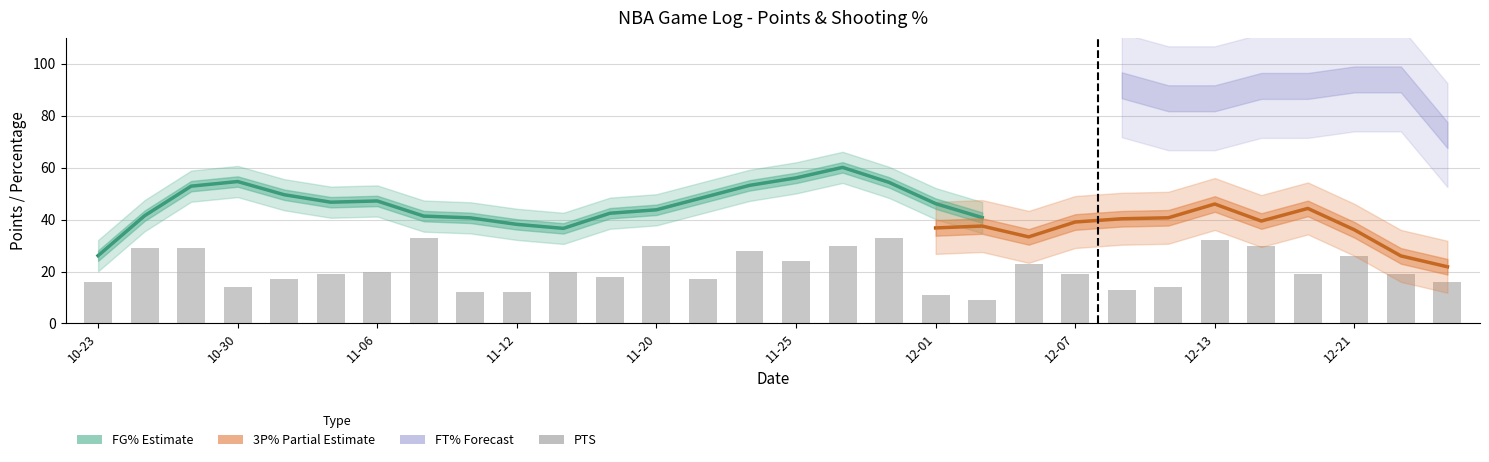

What is the average value of the FG% series?

44.2